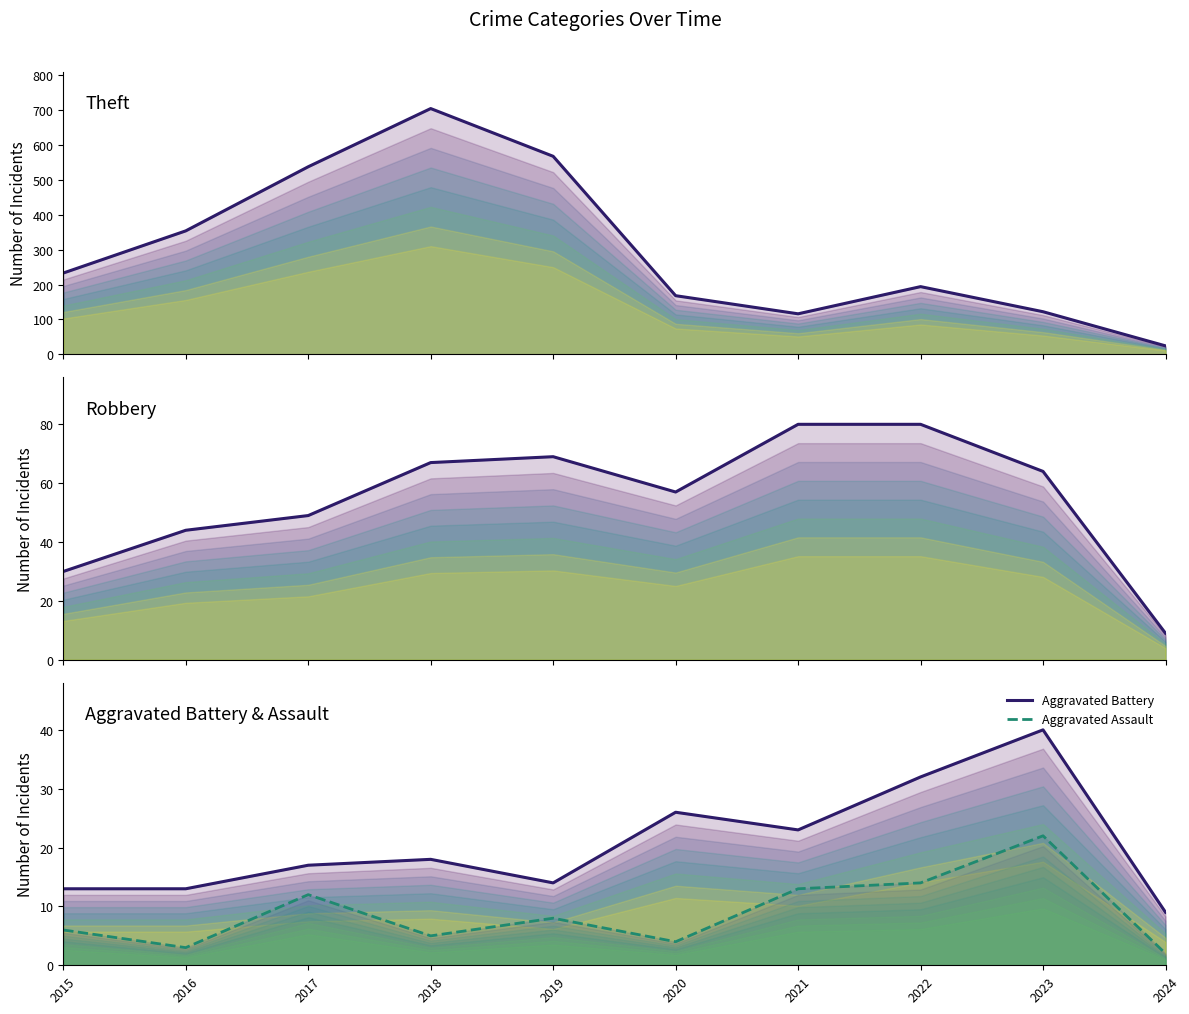

At which category is the sum across all series the highest?

2018